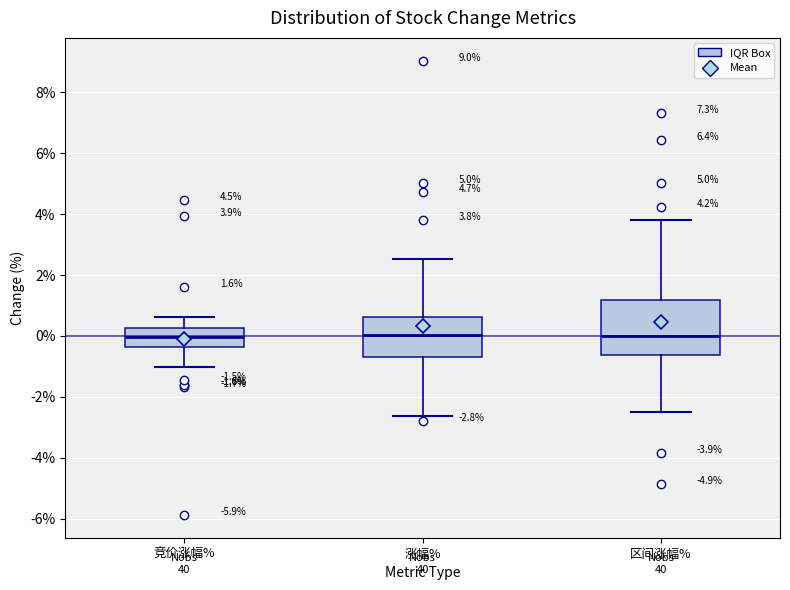

Comparing the boxes themselves (not the whiskers), which one is the tallest?

区间涨幅%